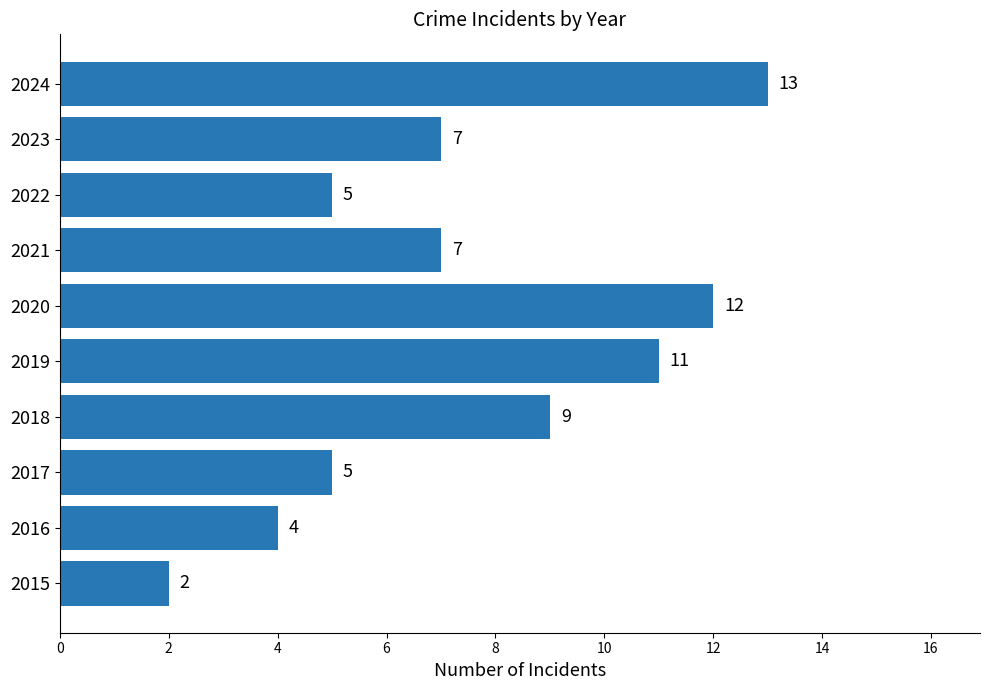

Reading bottom to top, transcribe all the data shown in this chart.

2	4	5	9	11	12	7	5	7	13